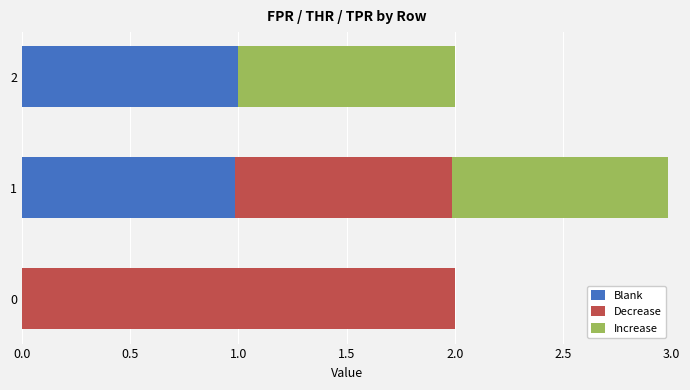

The Blank series shows 1.0 at 1. True or false?

True